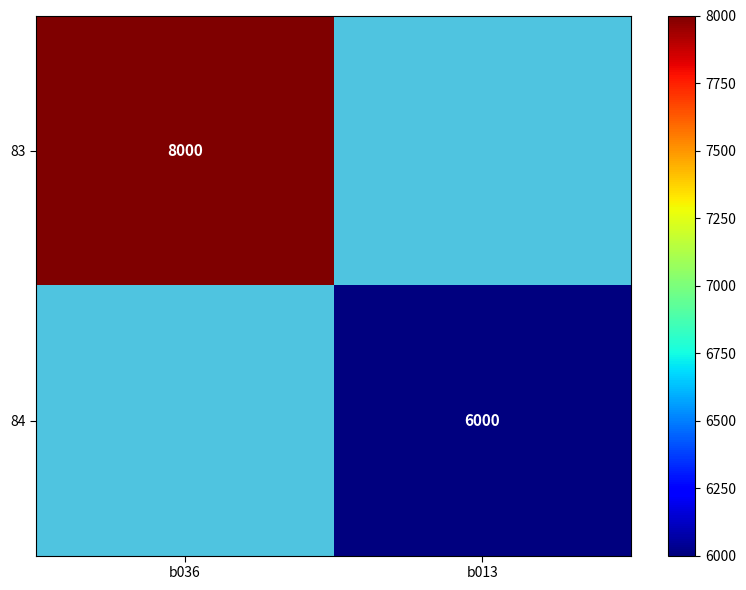

How many distinct data groups are displayed?

2